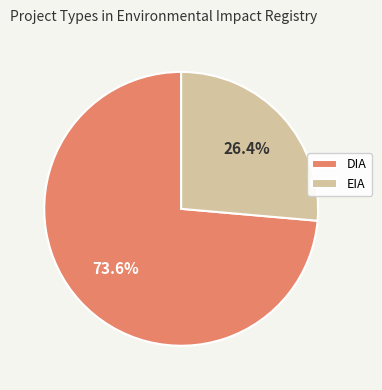

Which category has the smallest portion of the pie?

EIA